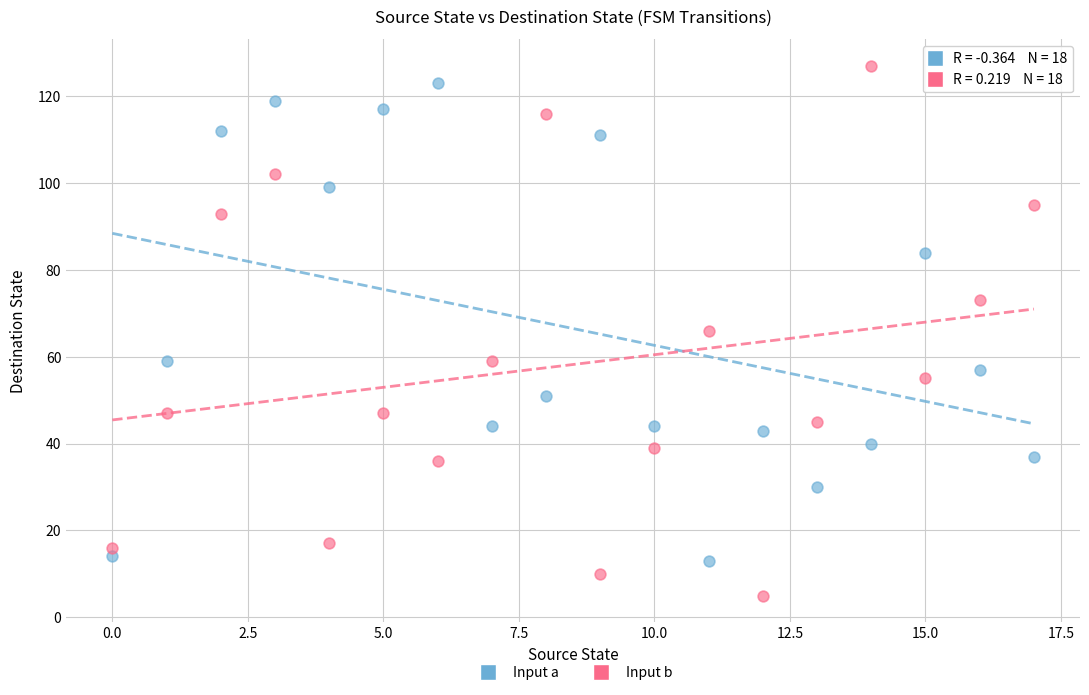

What are all the series names shown in the legend?

Input a, Input b